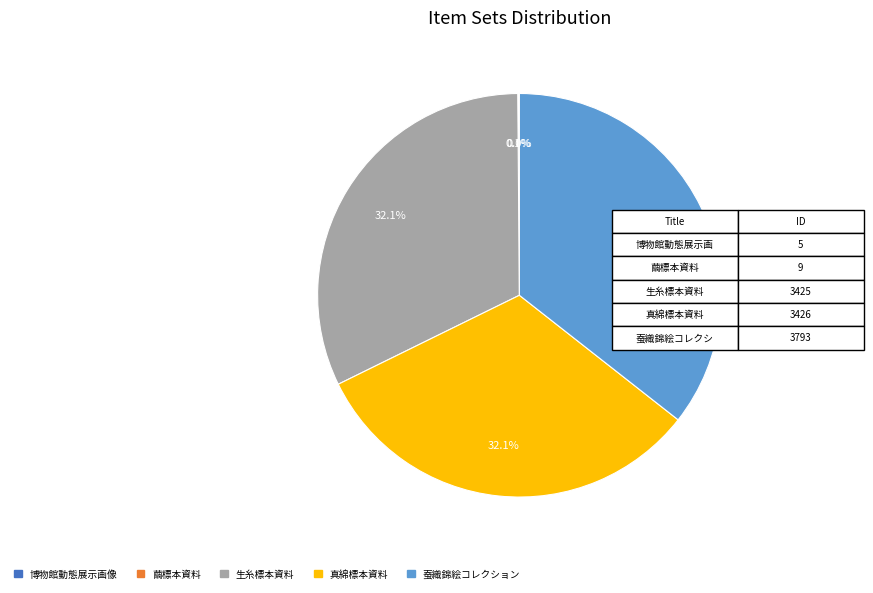

Which category has the biggest portion of the pie?

蚕織錦絵コレクション